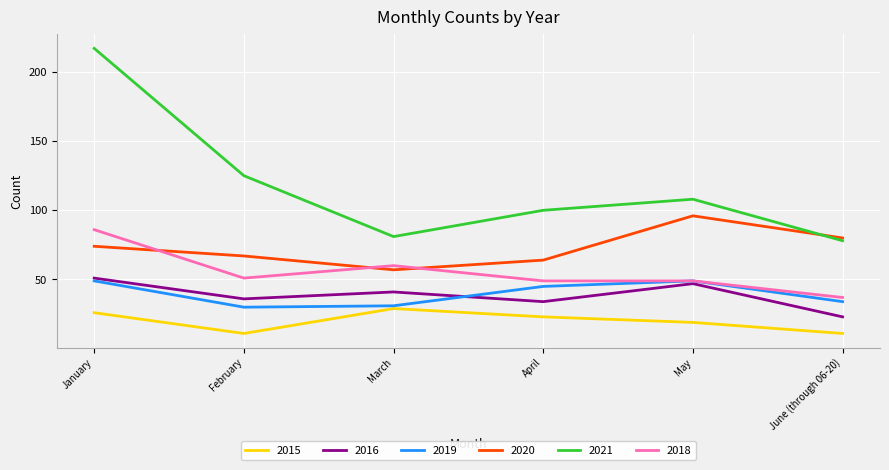

What are all the series names shown in the legend?

2015, 2016, 2019, 2020, 2021, 2018